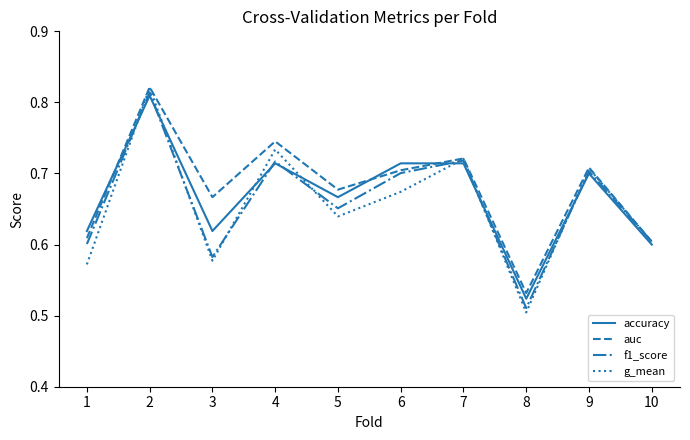

How many g_mean values are between 0 and 1?

10